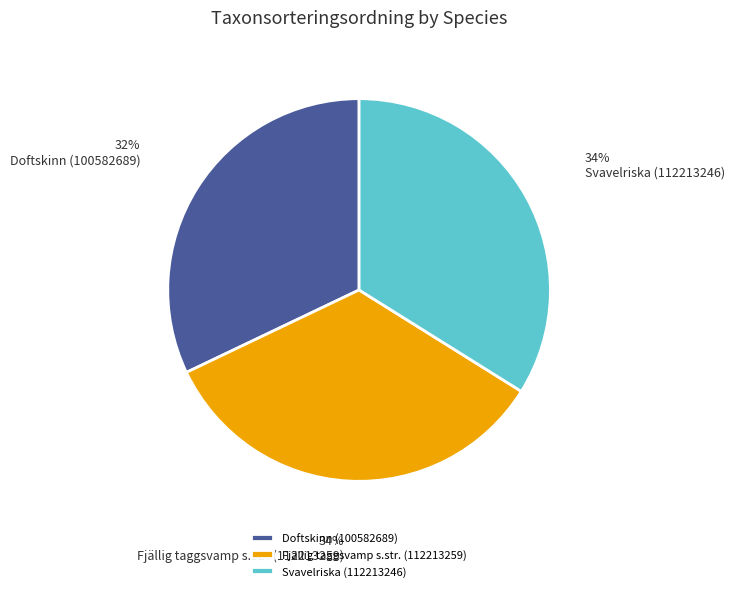

To the nearest percent, what percentage of the pie is Svavelriska (112213246)?

34%